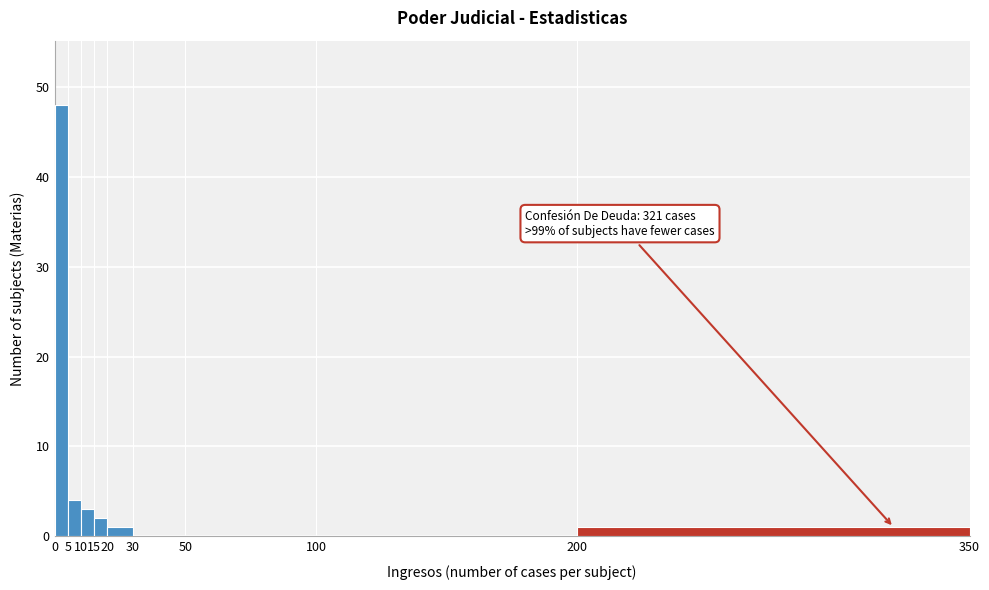

Which range on the x-axis has the tallest bar?

0 to 5